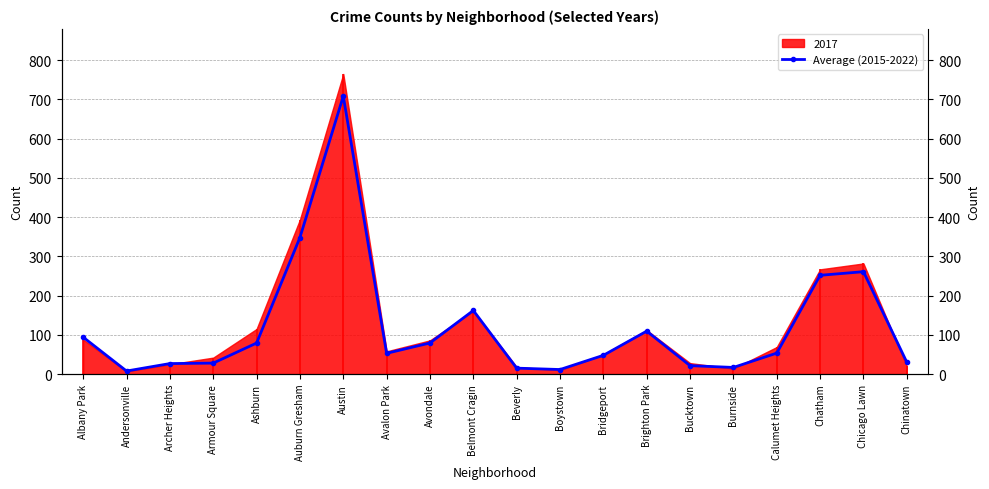

The chart shows a value of 106.2 at Ashburn. True or false?

False